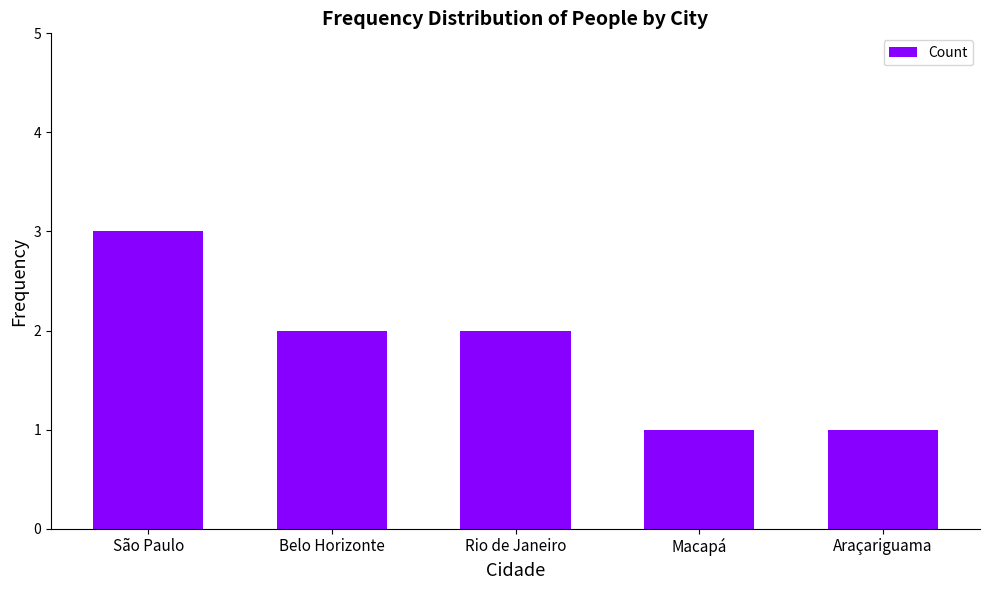

What is the ratio of the value at São Paulo to the value at Rio de Janeiro?

1.5